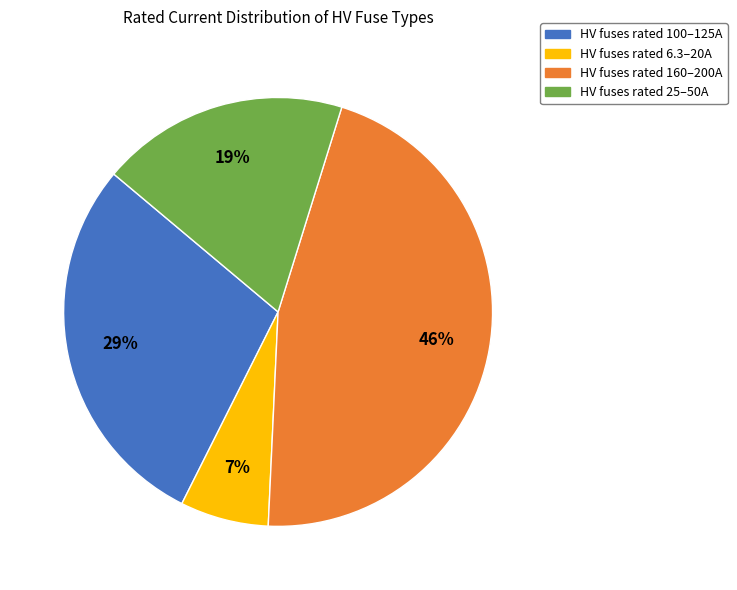

To the nearest percent, what is the average slice percentage?

25%